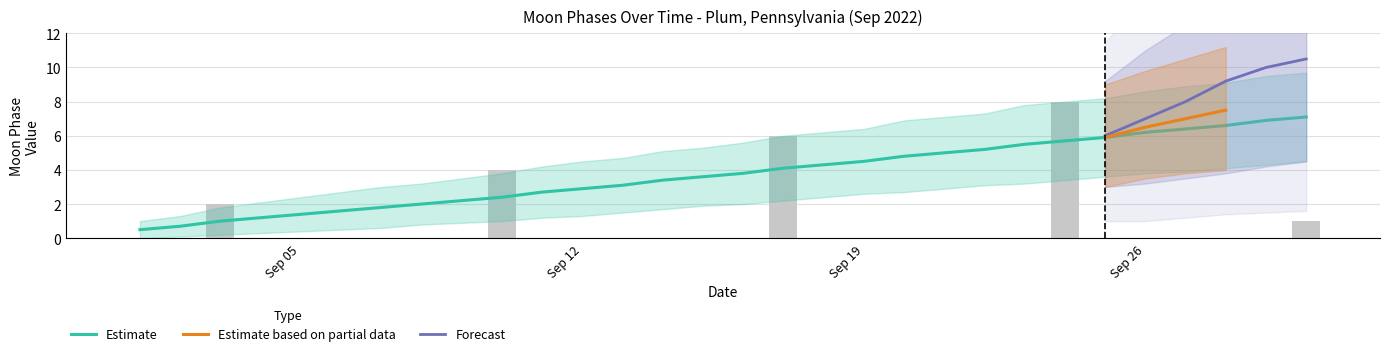

Count the number of values greater than 0.

5